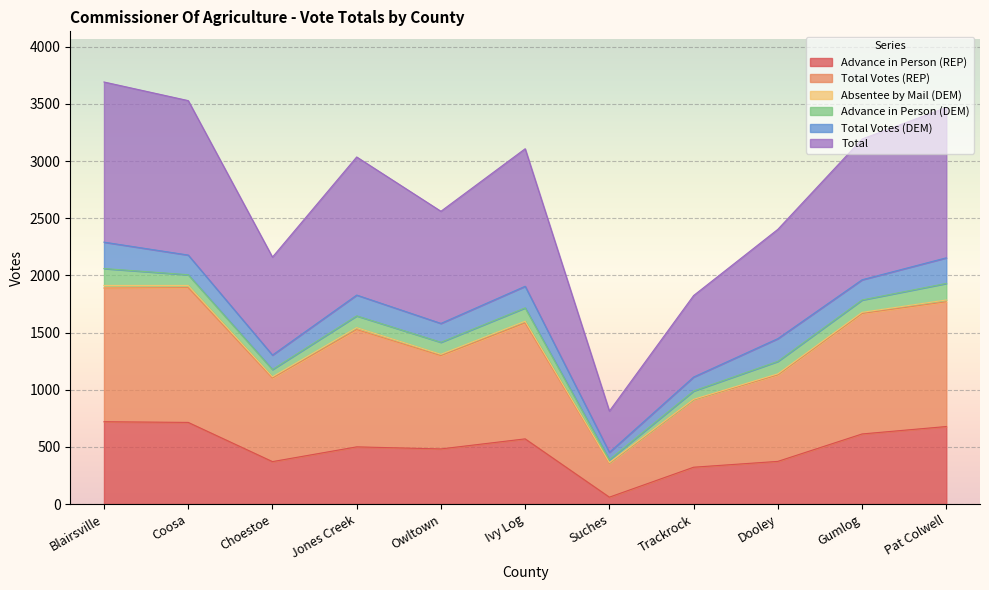

At which category does Total Votes (REP) reach its first local valley?

Choestoe